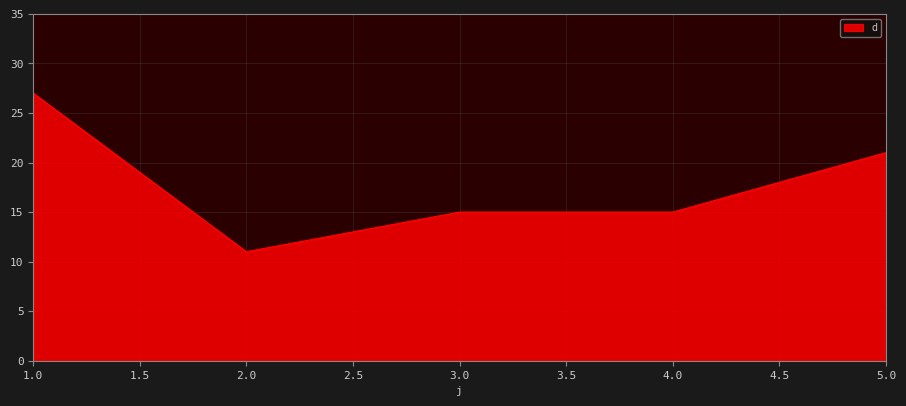

What position from the left is 4.0?

4